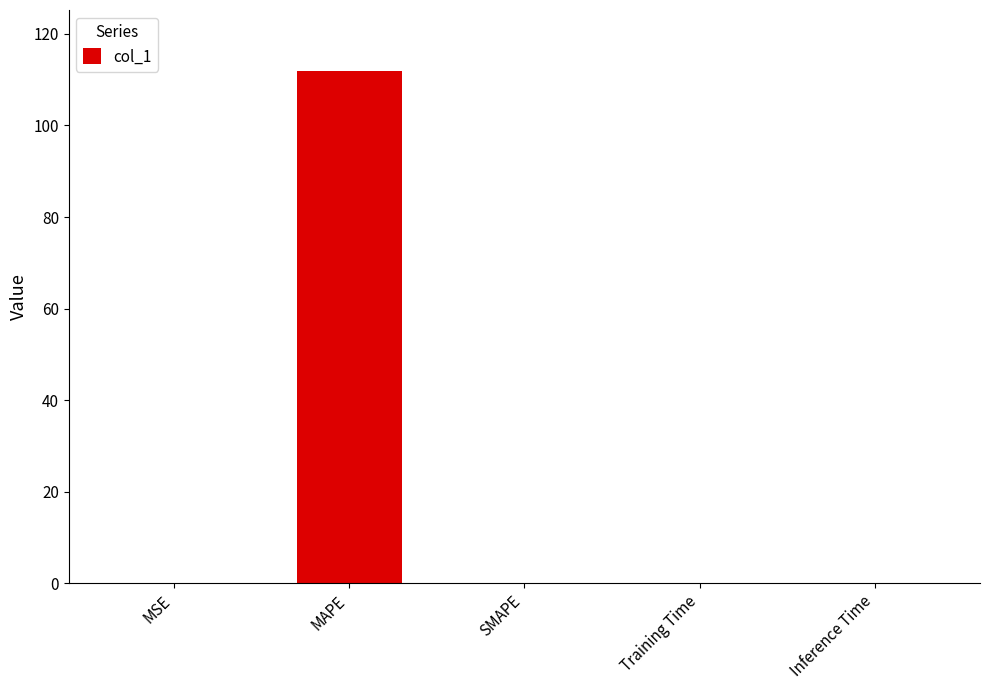

The value at Training Time is 0.0. True or false?

True